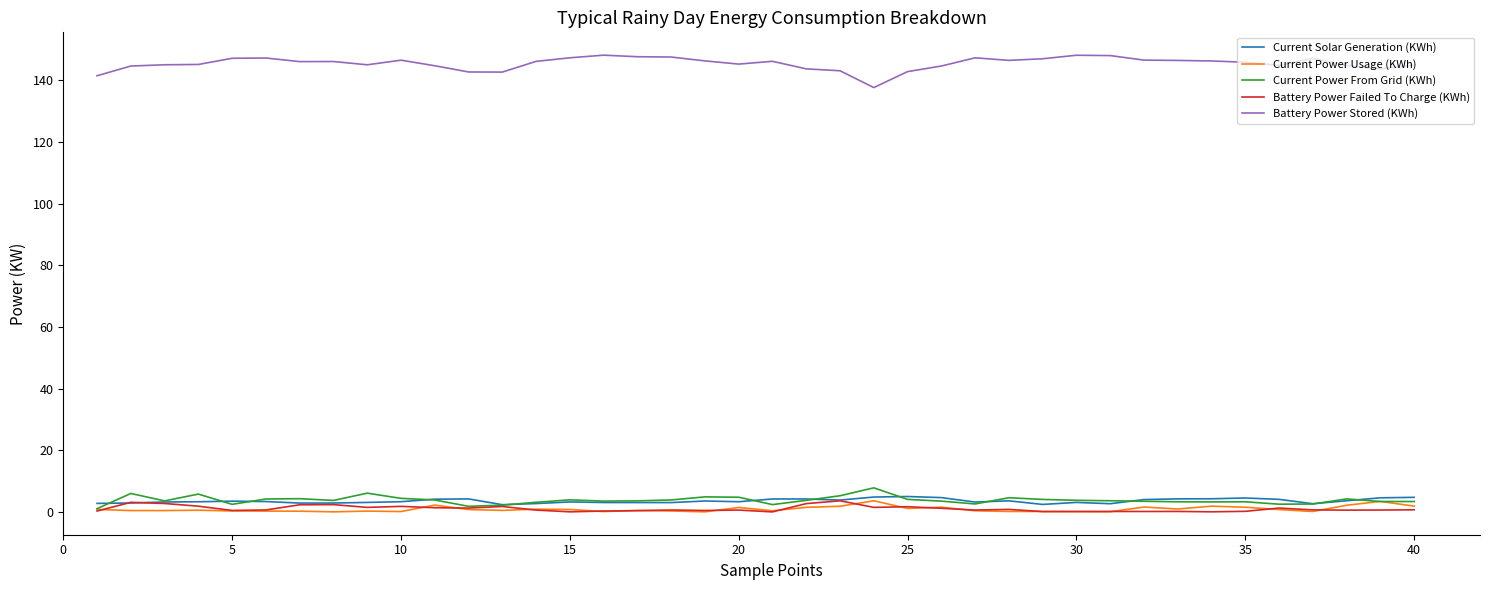

What is the difference between the maximum and minimum values in the Battery Power Failed To Charge (KWh) series?

3.6